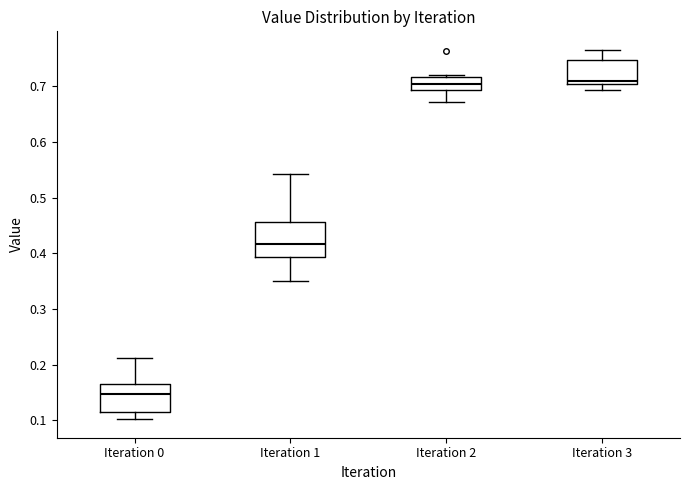

Which box is the tallest, from its lower edge to its upper edge?

Iteration 1